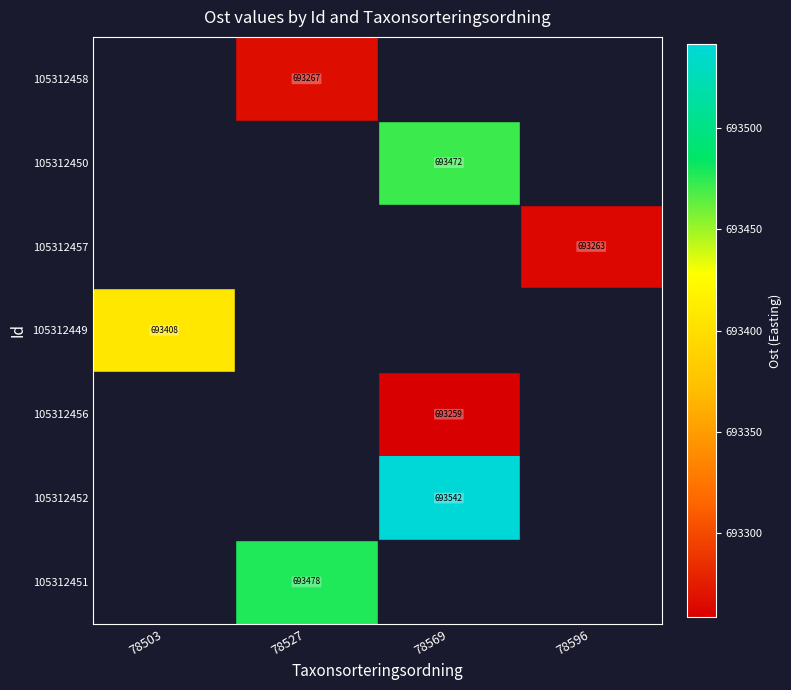

Which has a higher value, 78569 or 78527?

78527